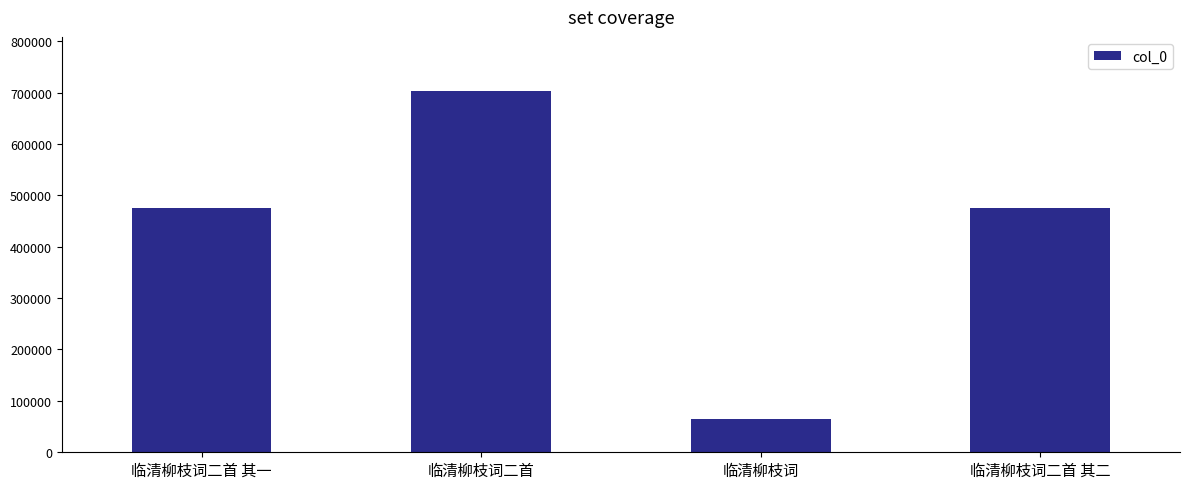

What is the difference between the maximum and minimum values?

637231